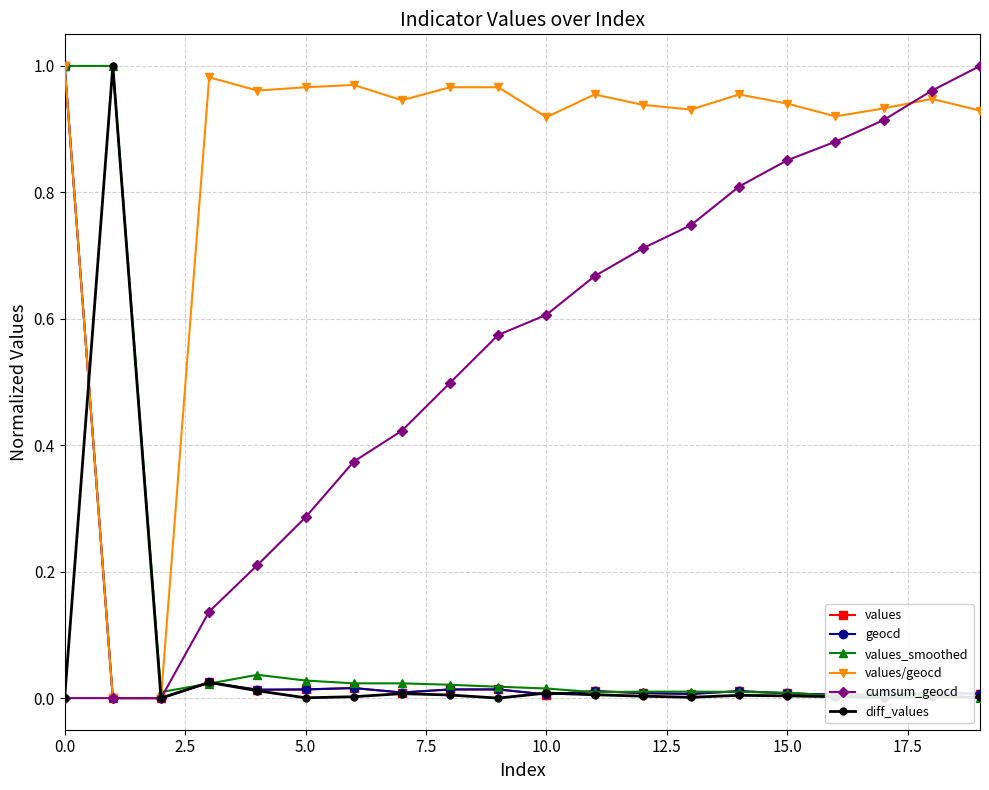

True or false: values_smoothed has more than 2 points higher than both neighbors.

True